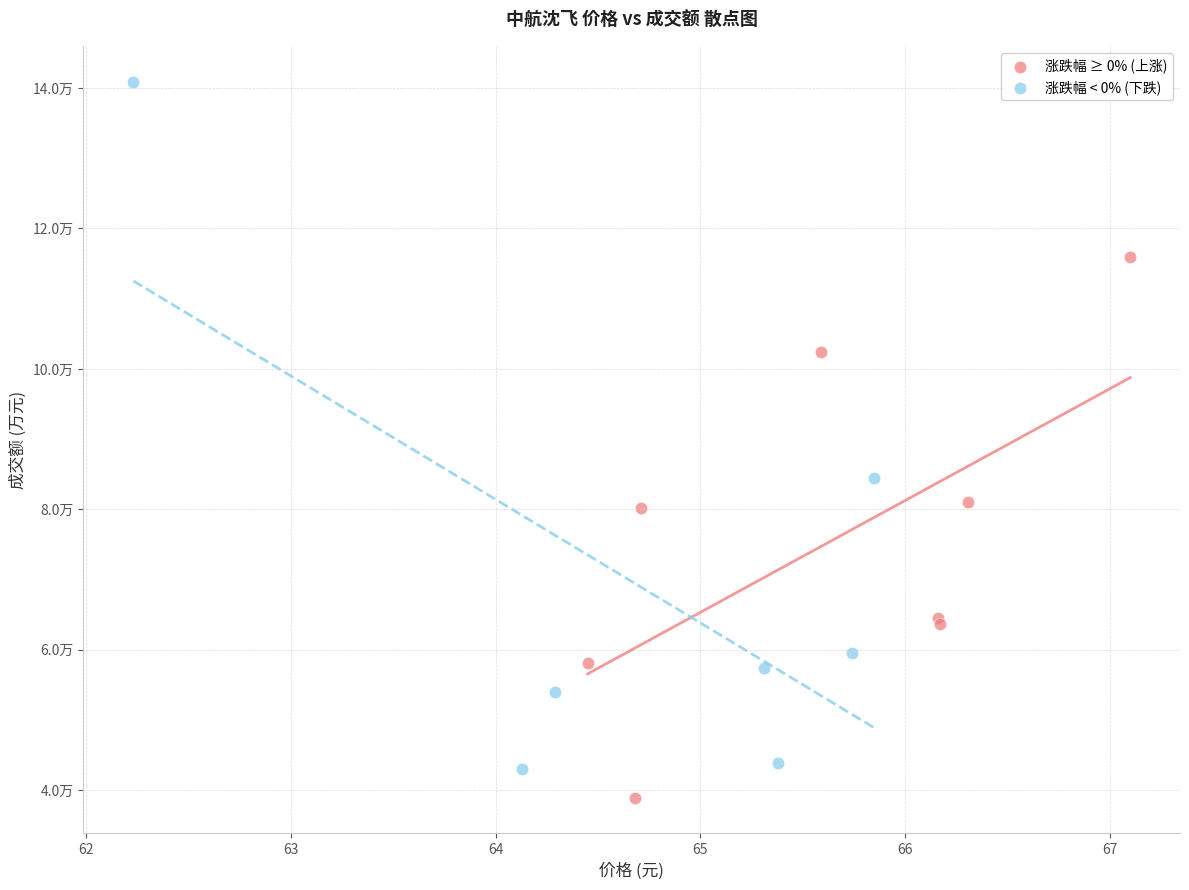

What are all the series names shown in the legend?

涨跌幅 ≥ 0% (上涨), 涨跌幅 < 0% (下跌)